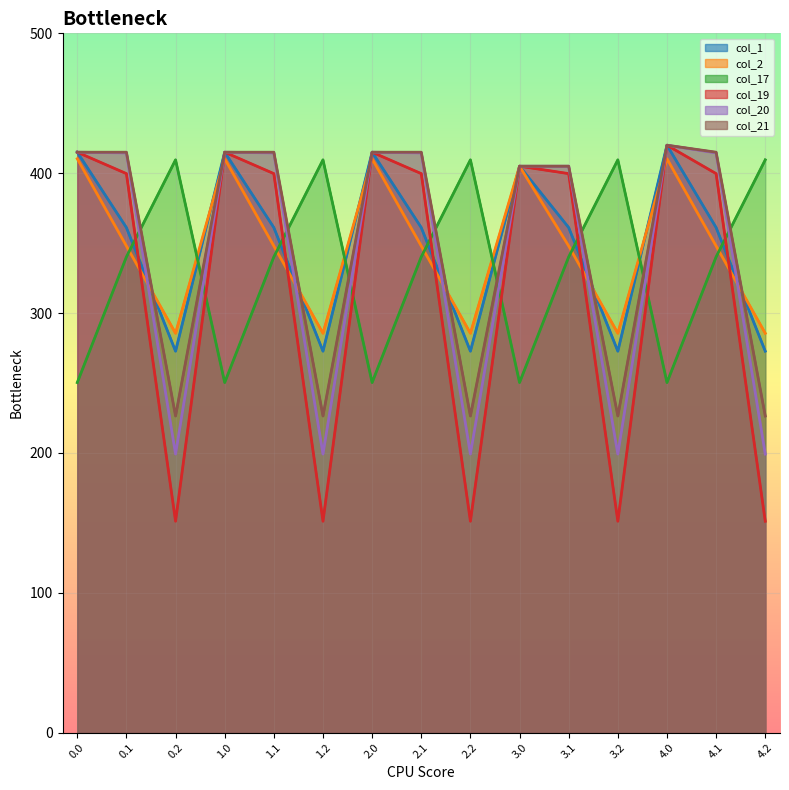

Which series has the largest total across all categories?

col_21